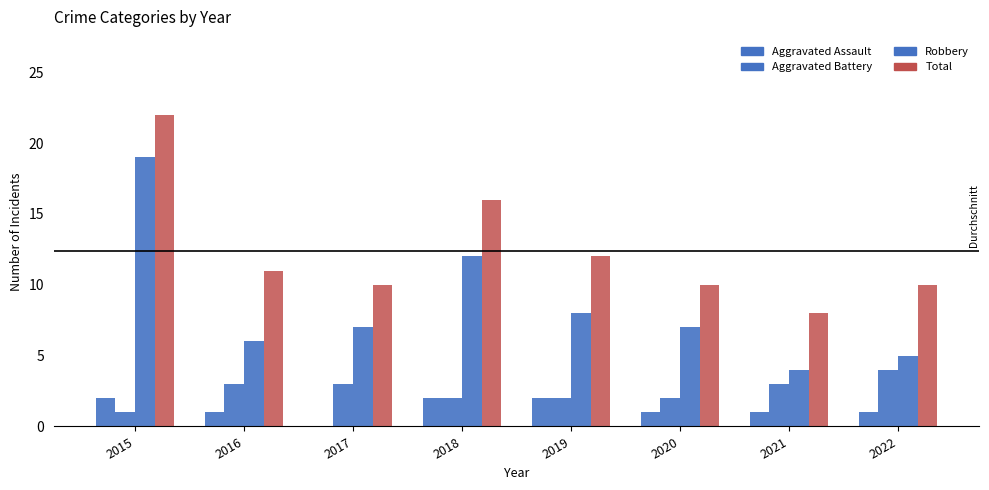

What is the value of the Aggravated Battery bar at the 8th from the left?

4